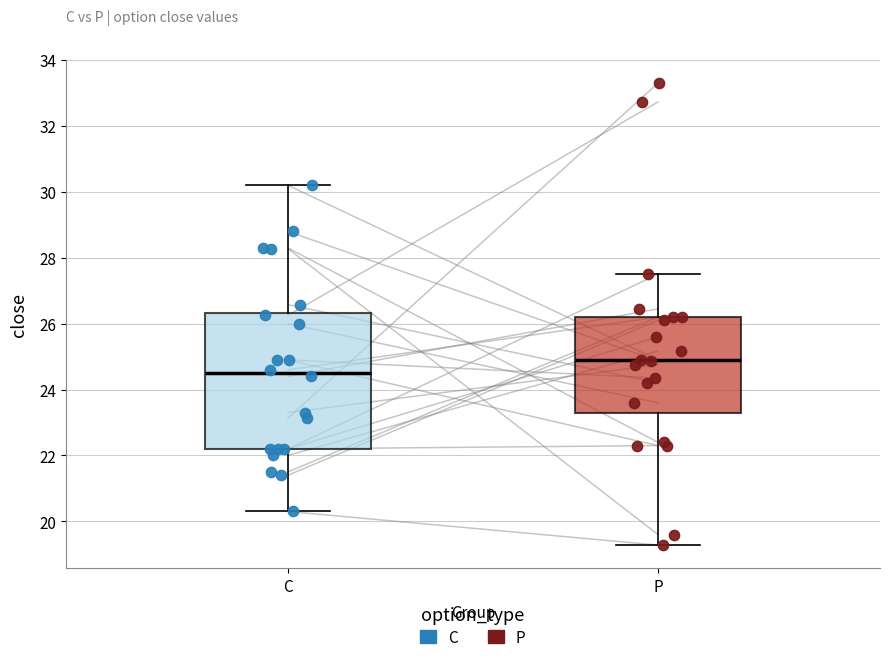

Reading left to right, read every box against the y-axis: the position of its median line, the range the box covers, and the ends of its whiskers. The values are not printed on the chart, so give them approximately, as read against the axis.

C: median 24.6, box 22.2 to 26.4, whiskers 20.4 to 30.2
P: median 24.8, box 23.4 to 26.2, whiskers 19.2 to 27.6